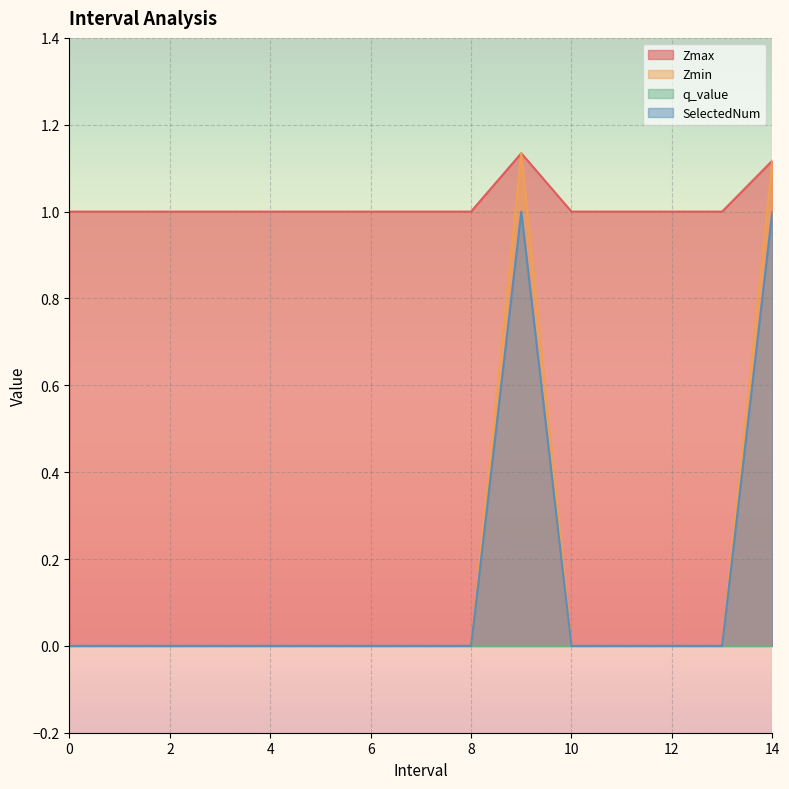

Where is the first local maximum for Zmax?

9.0